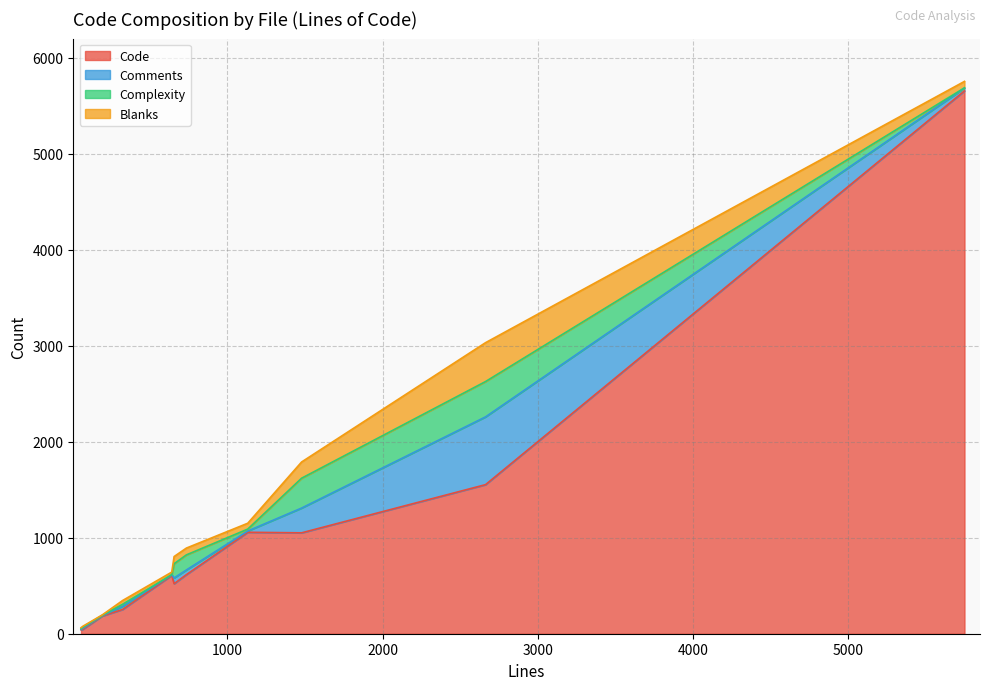

What are all the series names shown in the legend?

Code, Comments, Complexity, Blanks